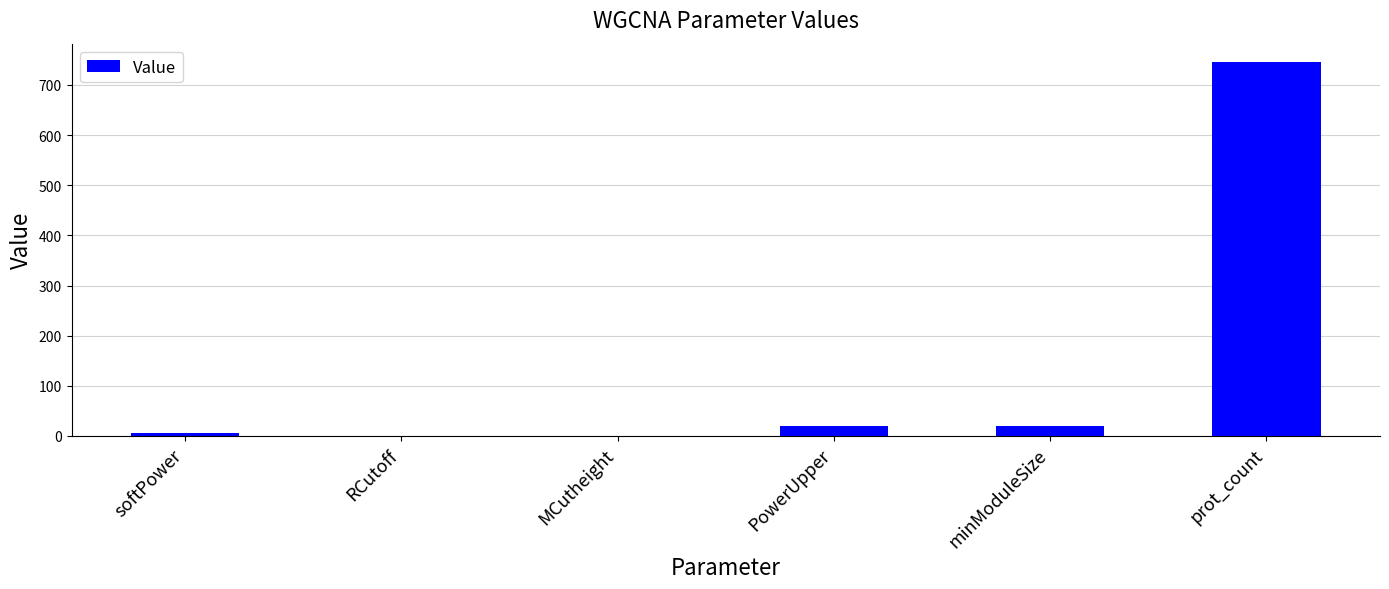

What is the sum of all values?

791.0